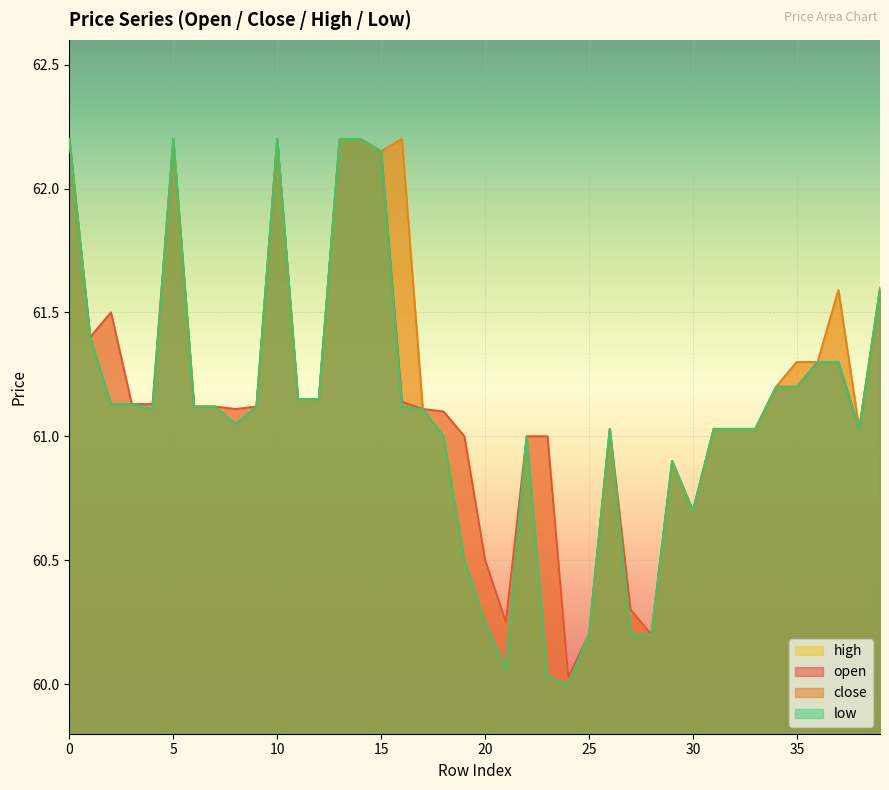

Where is high nearest to the value 61?

19